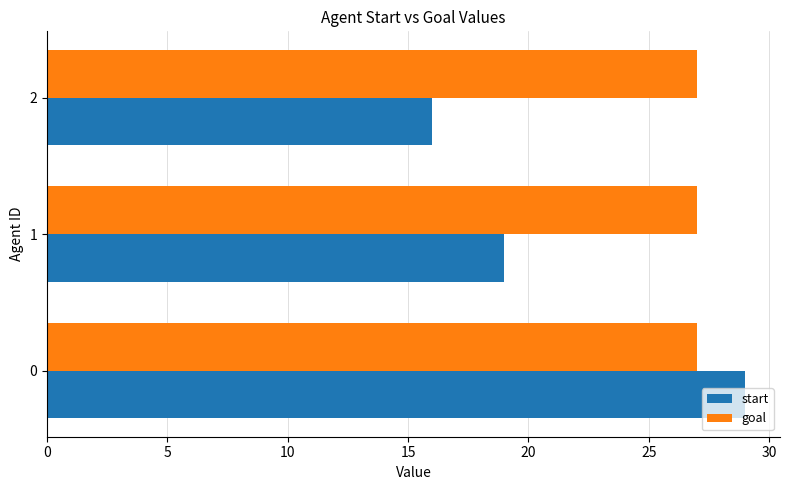

What is the maximum value for start?

29